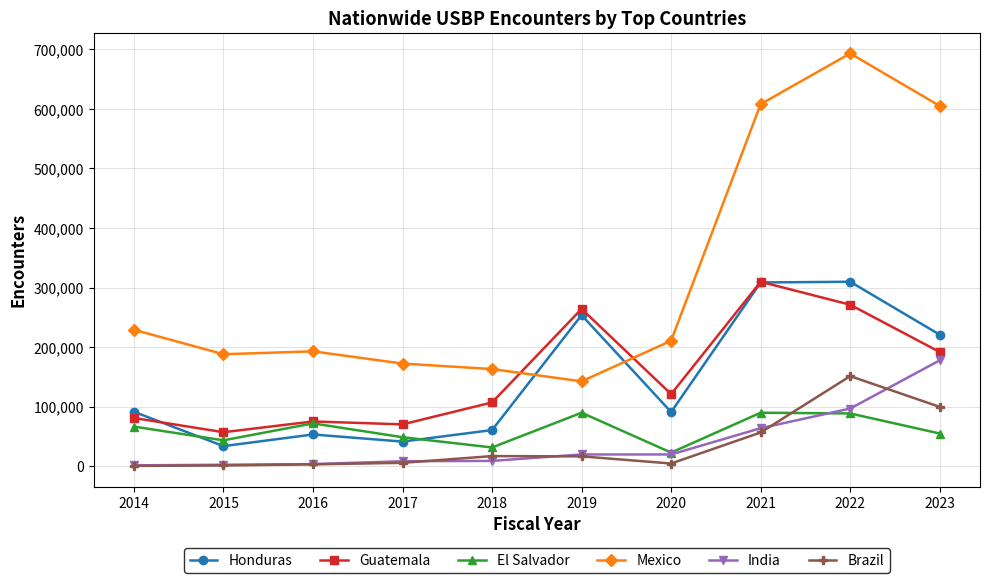

How many lines are shown in the chart?

6